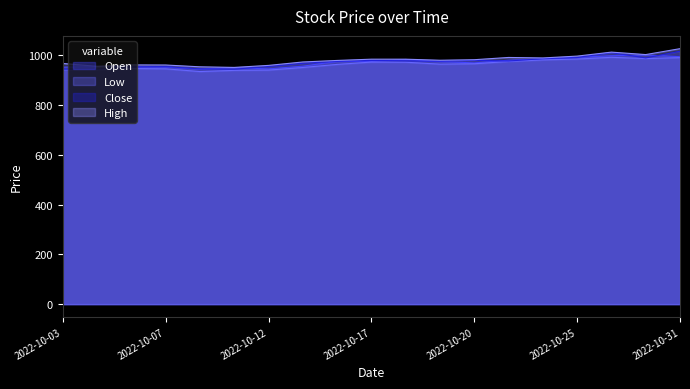

Which has a higher value, 2022-10-11 or 2022-10-25?

2022-10-25